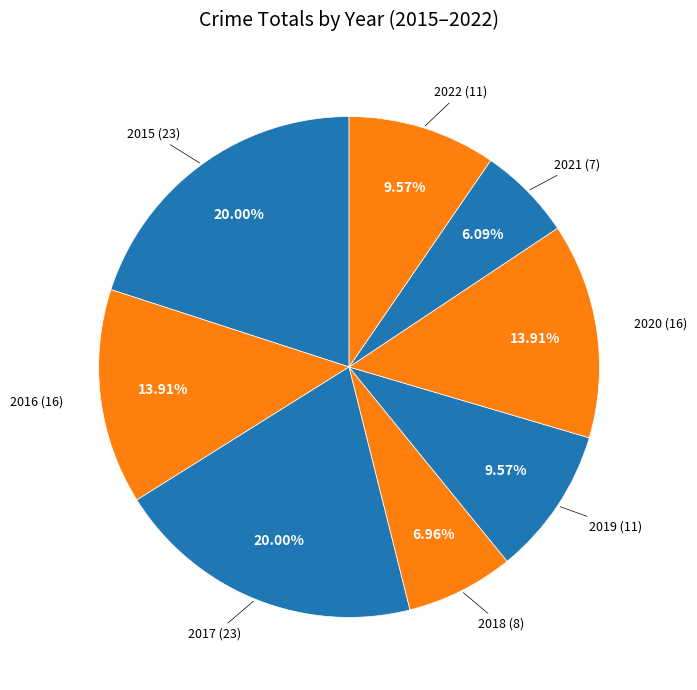

To the nearest percent, what is the difference between the largest and smallest slice percentages?

14%